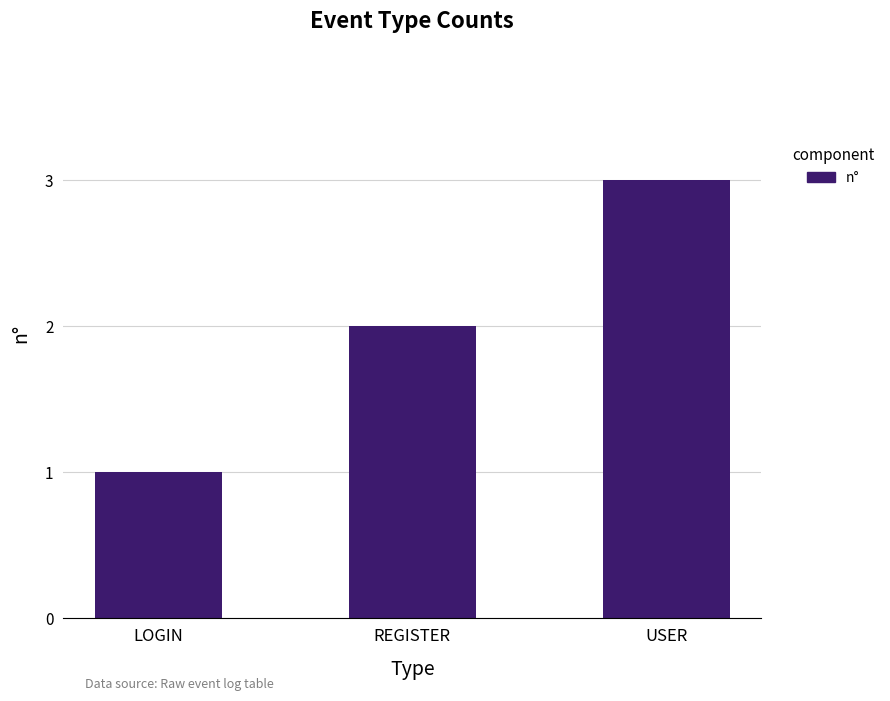

List the labels in order of value, smallest first.

LOGIN, REGISTER, USER